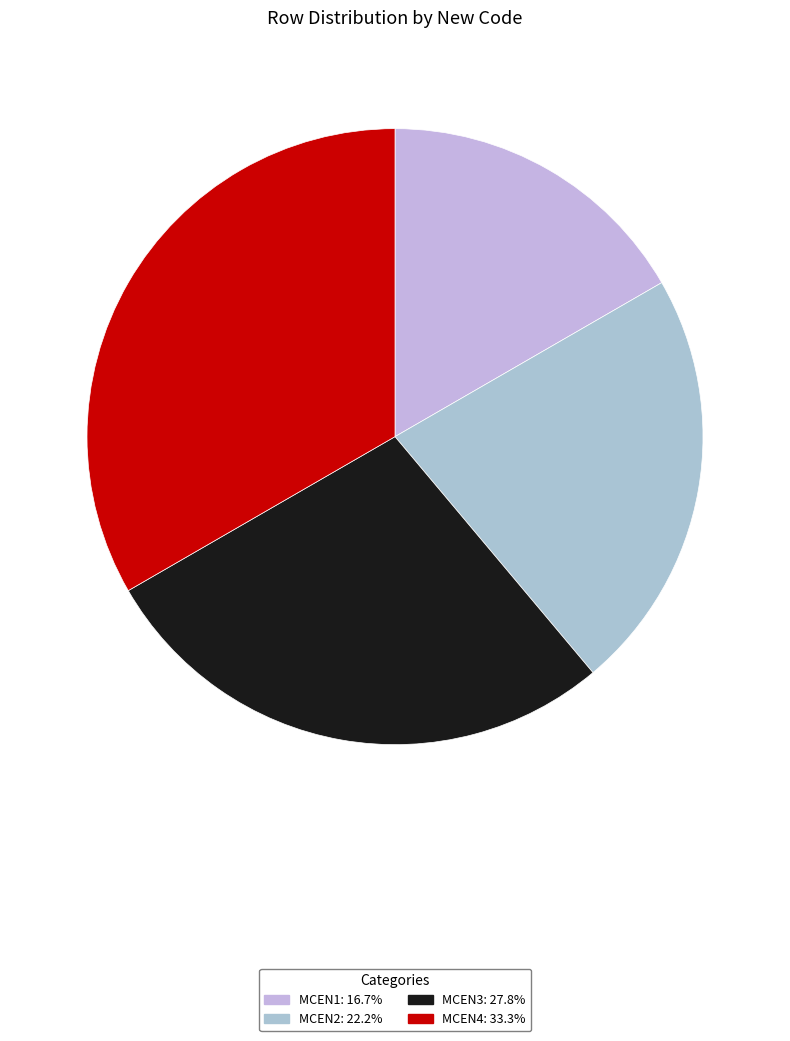

What is the change in value from MCEN1 to MCEN2?

+1